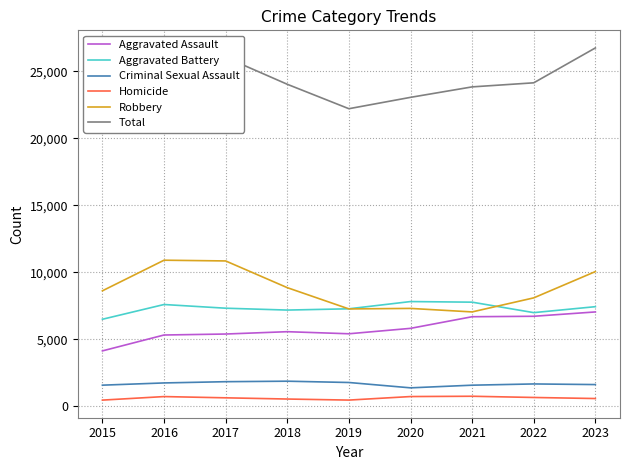

List the series in order of their peak value, lowest first.

Homicide, Criminal Sexual Assault, Aggravated Assault, Aggravated Battery, Robbery, Total